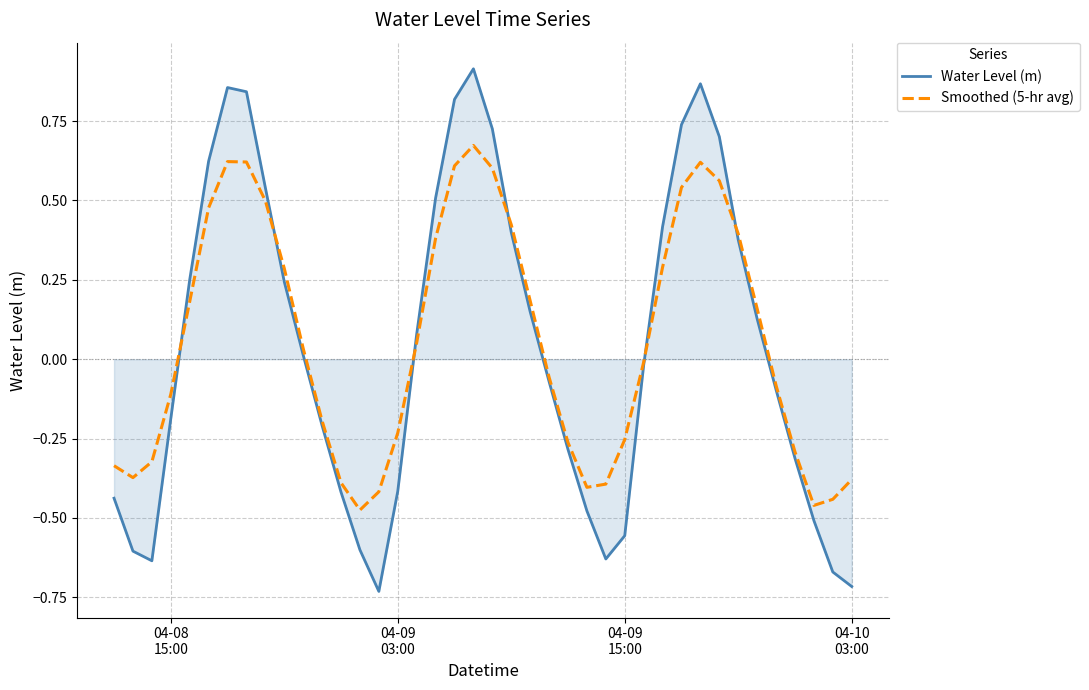

What are all the series names shown in the legend?

Water Level (m), Smoothed (5-hr avg)